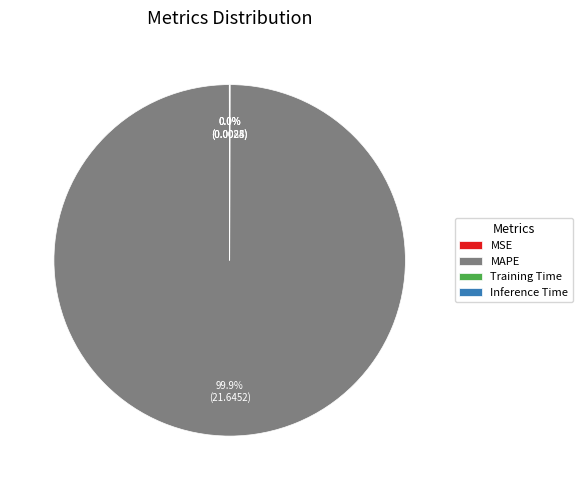

Is MAPE the majority of the pie?

Yes